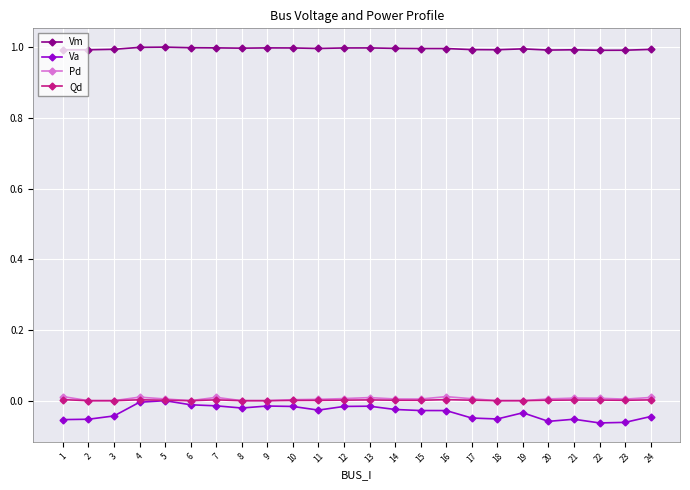

True or false: Qd has more than 2 points higher than both neighbors.

True